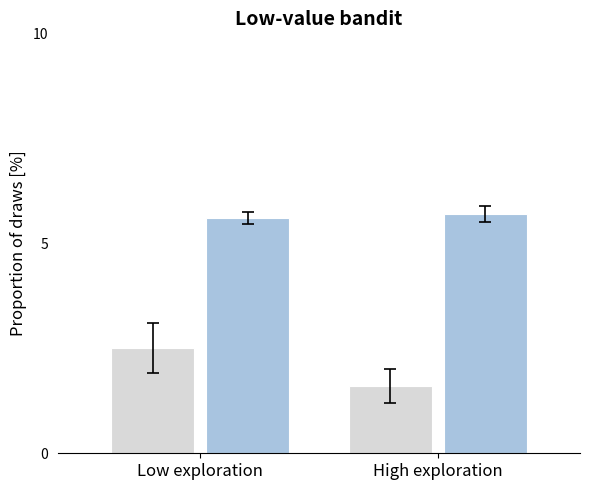

What position from the left is High exploration?

2